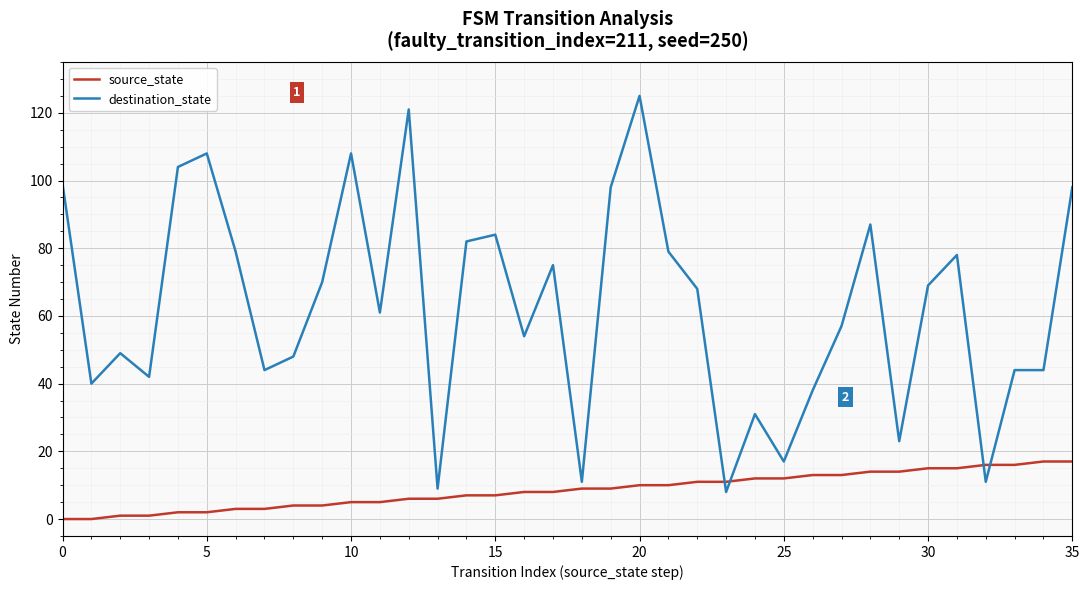

Reading left to right, transcribe all the data shown in this chart.

source_state: 0	0	1	1	2	2	3	3	4	4	5	5	6	6	7	7	8	8	9	9	10	10	11	11	12	12	13	13	14	14	15	15	16	16	17	17
destination_state: 99	40	49	42	104	108	79	44	48	70	108	61	121	9	82	84	54	75	11	98	125	79	68	8	31	17	38	57	87	23	69	78	11	44	44	98